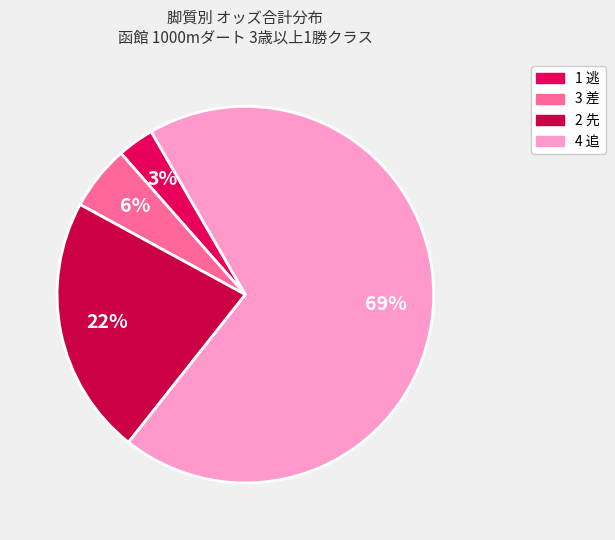

Rank the categories by value from lowest to highest.

1 逃, 3 差, 2 先, 4 追